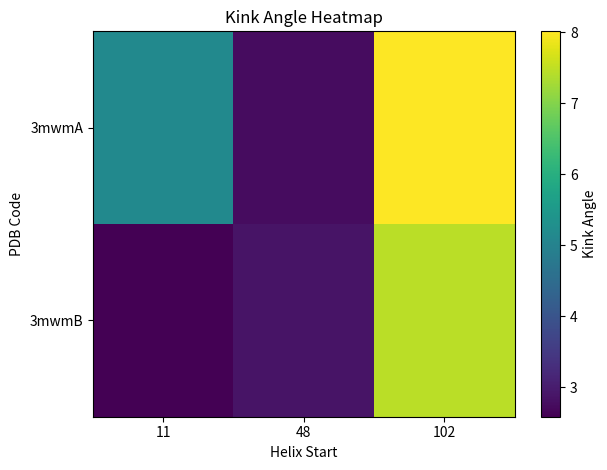

Rank the series by their maximum value, from lowest to highest.

3mwmB, 3mwmA